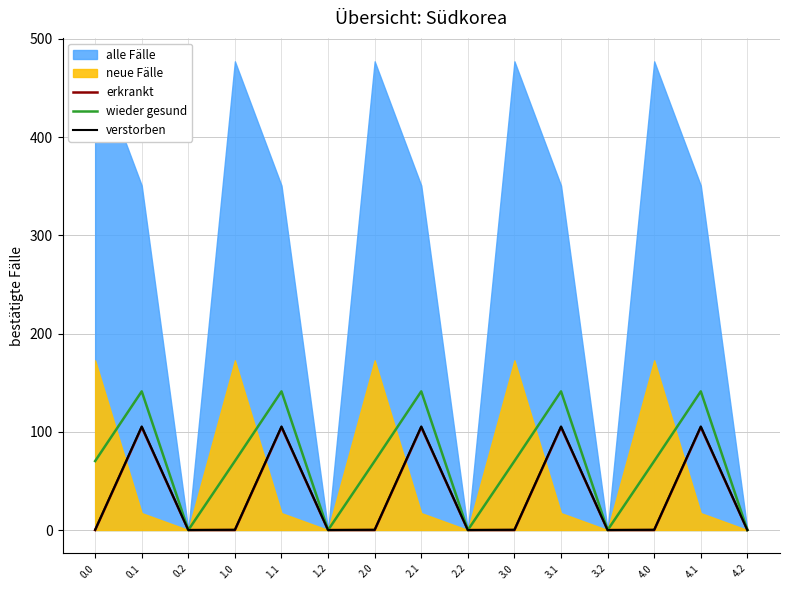

The erkrankt series shows 27.0 at 1.1. True or false?

False